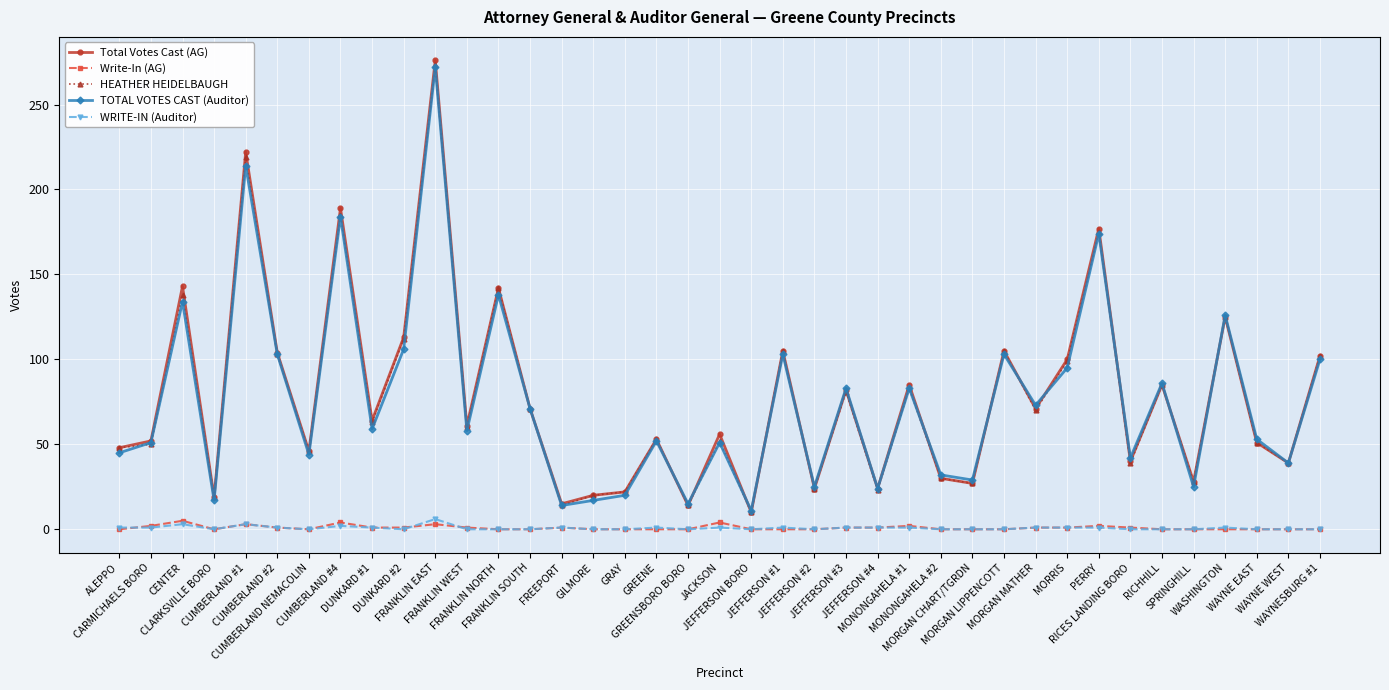

True or false: Write-In (AG) and TOTAL VOTES CAST (Auditor) cross at least once.

False